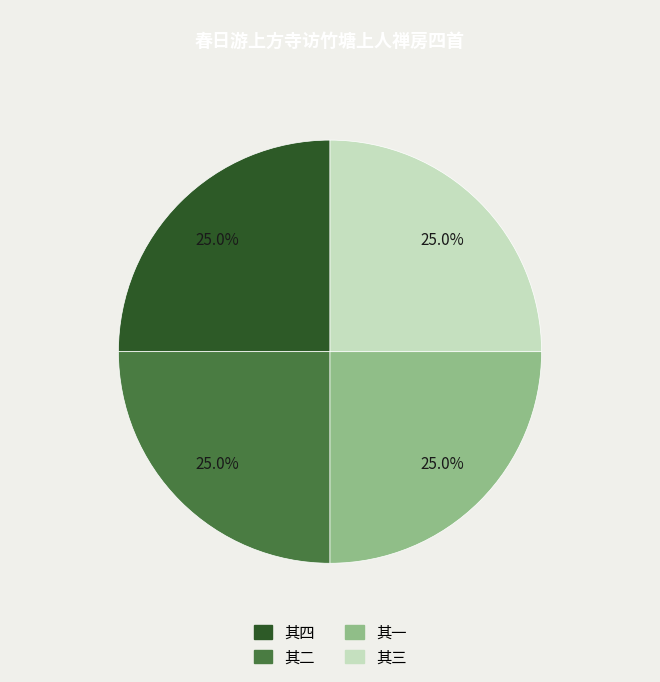

Is there any slice that represents more than half of the pie?

No